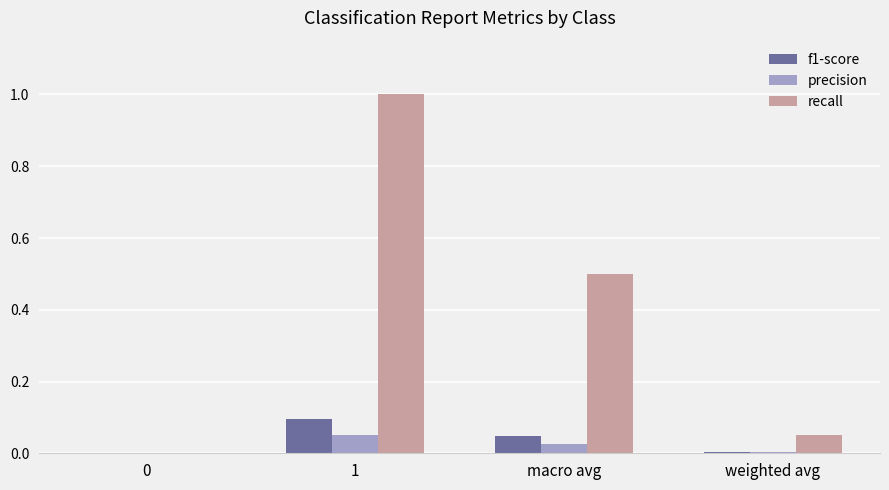

The recall series shows 0.0 at 0. True or false?

True